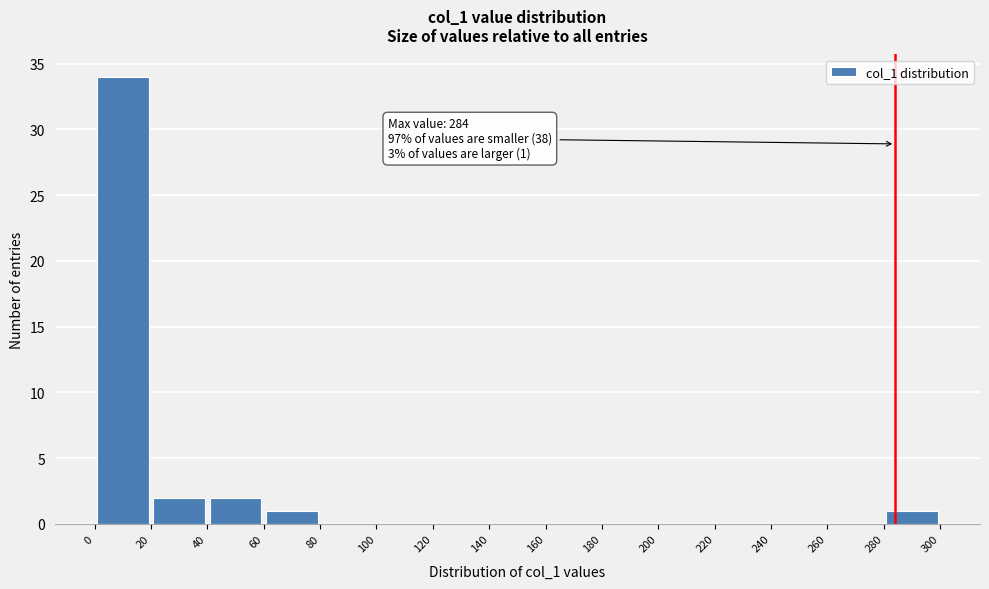

Which range on the x-axis has the tallest bar?

0 to 20